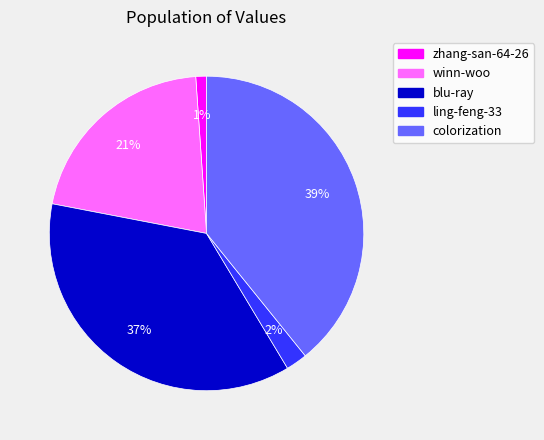

To the nearest percent, what is the combined percentage of winn-woo and colorization?

60%